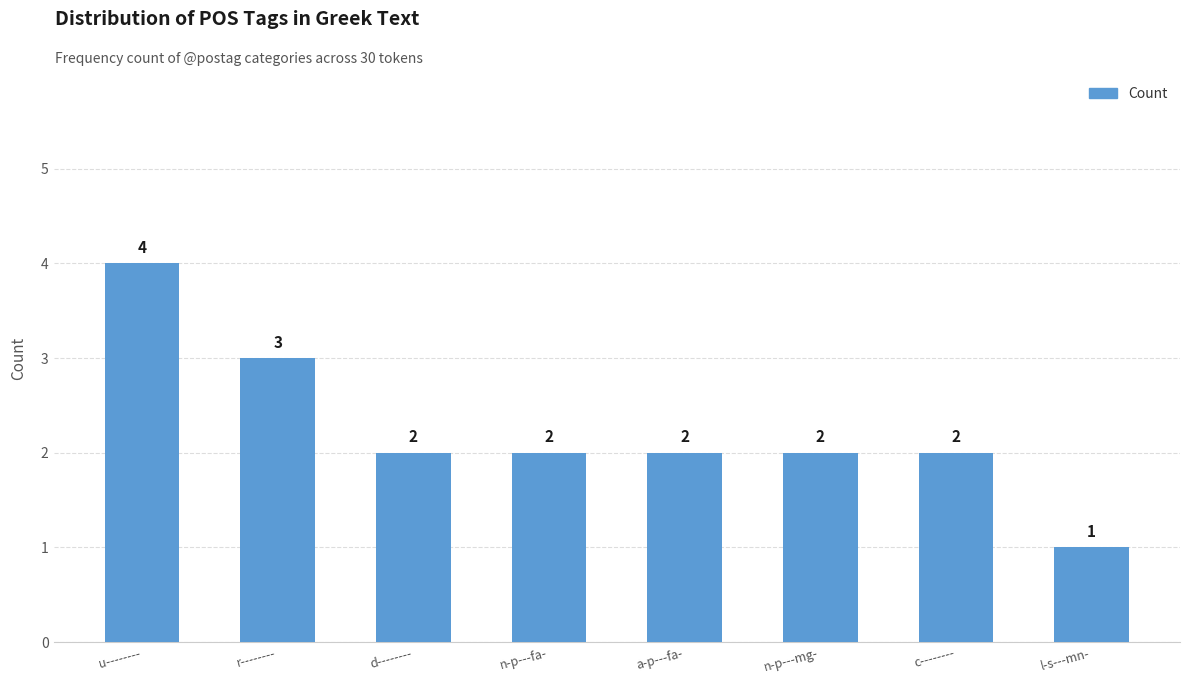

What position from the left is l-s---mn-?

8